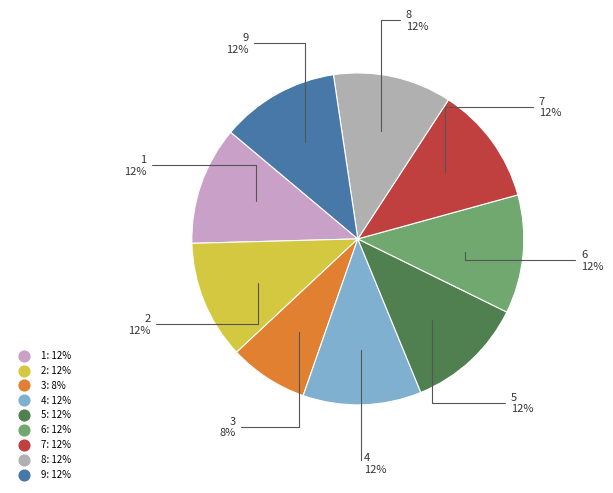

To the nearest percent, what is the average slice percentage?

11%